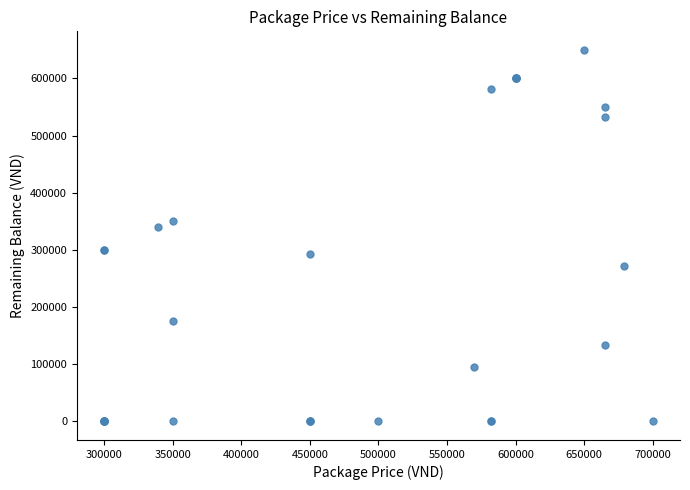

What Y value in the scatter plot is closest to 325000?

339500.0